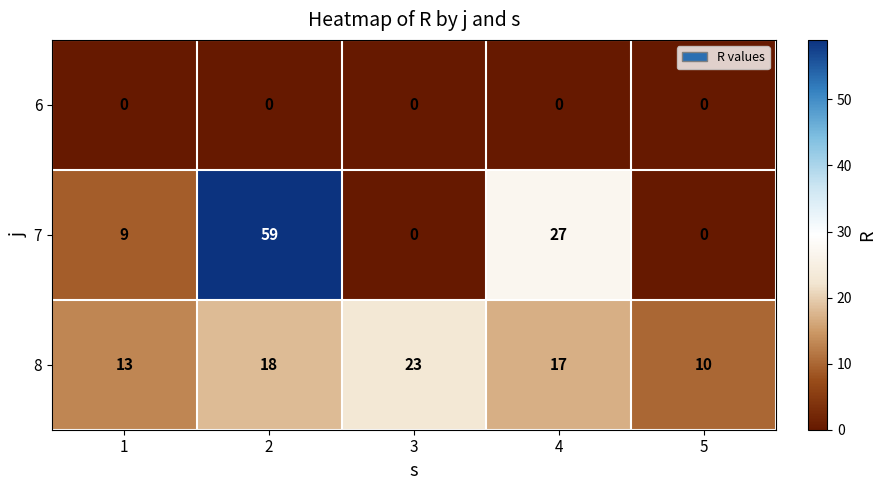

Which series has the largest range (max minus min)?

7